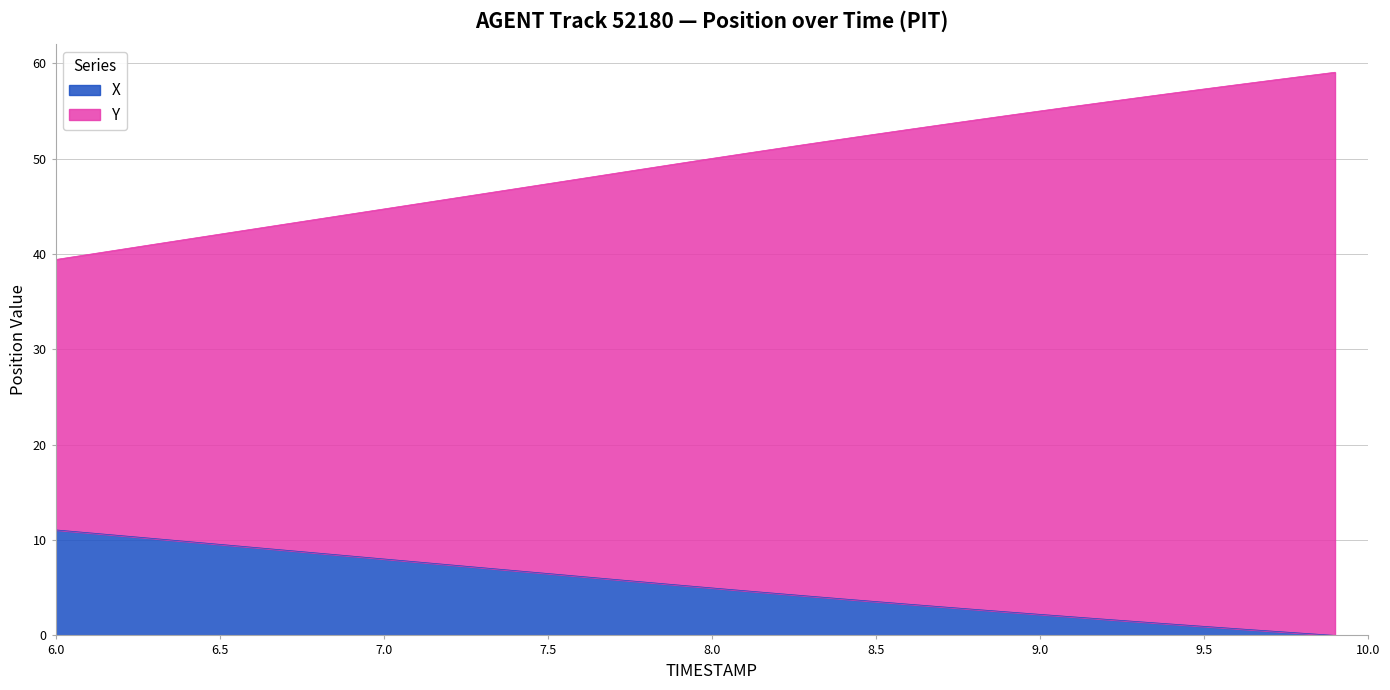

What is the highest value of the X series?

11.1